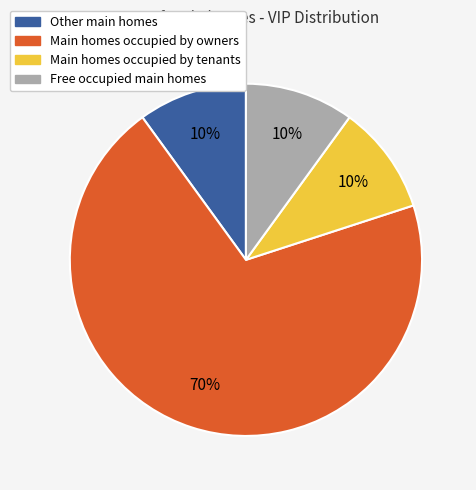

To the nearest percent, what is the average slice percentage?

25%